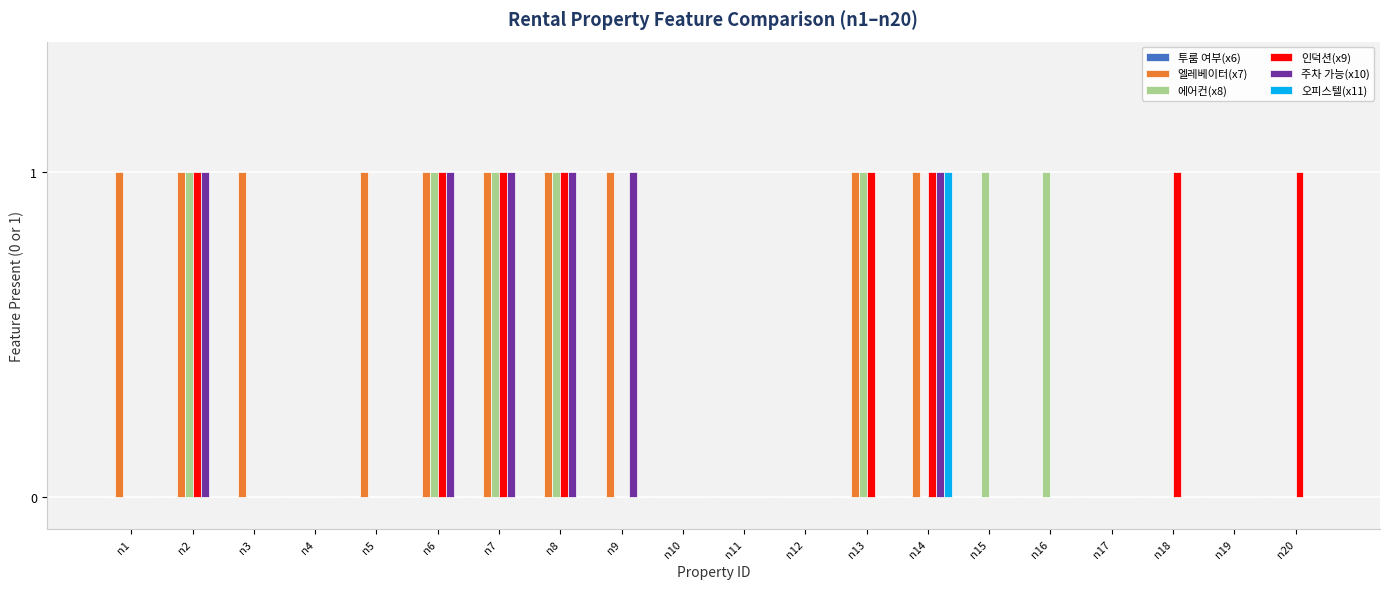

Which series has the largest total across all categories?

엘레베이터(x7)